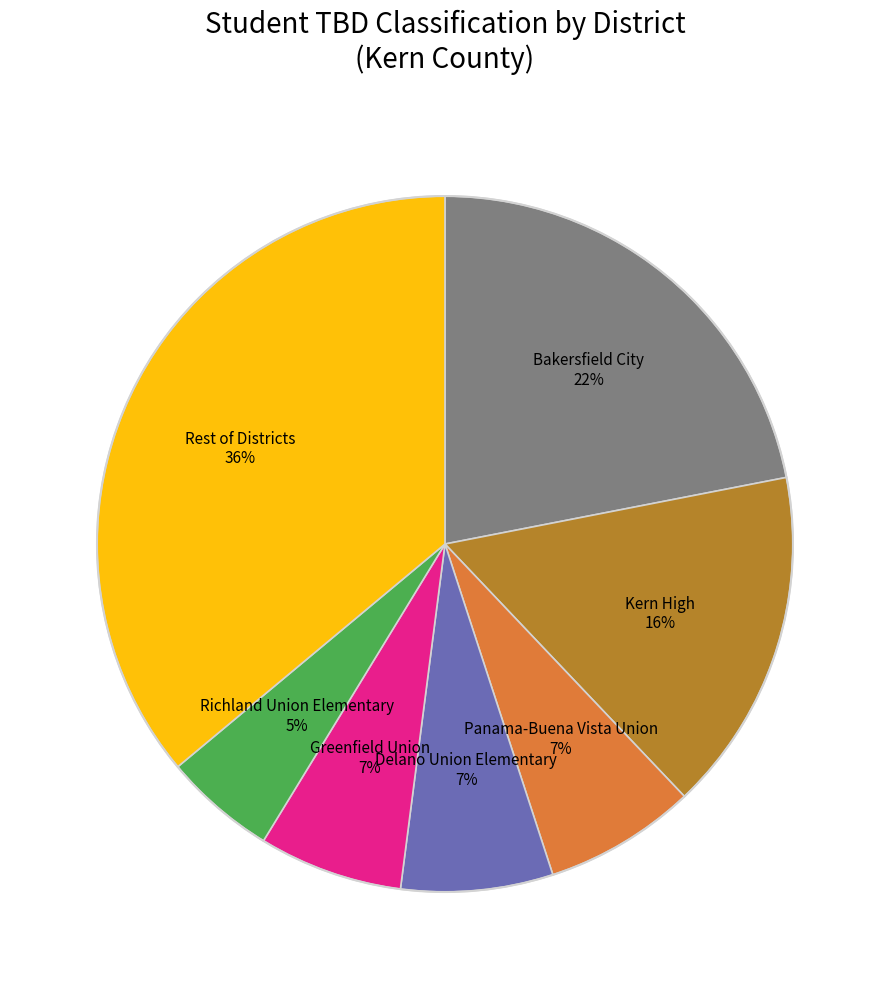

To the nearest percent, what is the difference between the largest and smallest slice percentages?

31%